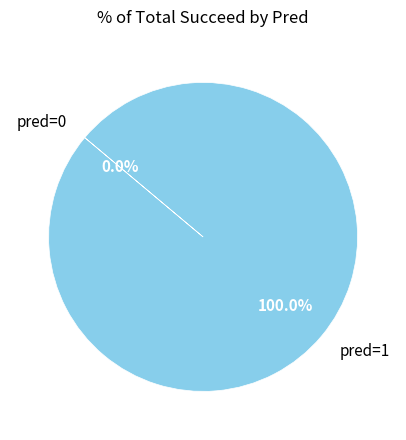

Rank the categories by value from highest to lowest.

pred=1, pred=0